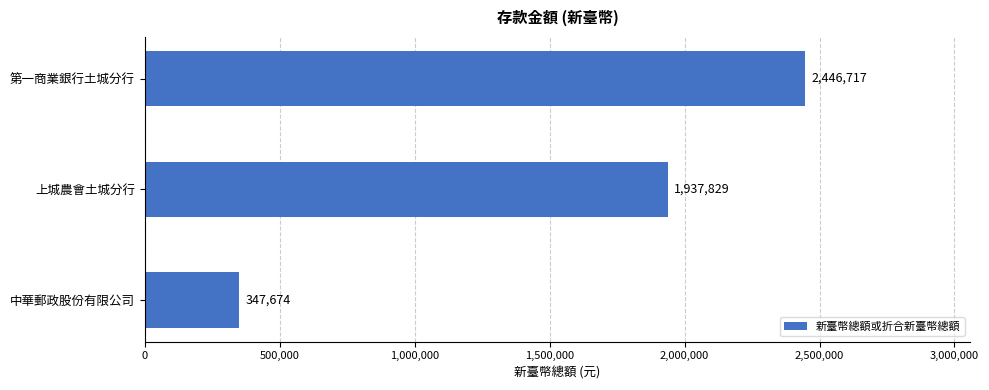

What is the average value?

1577407